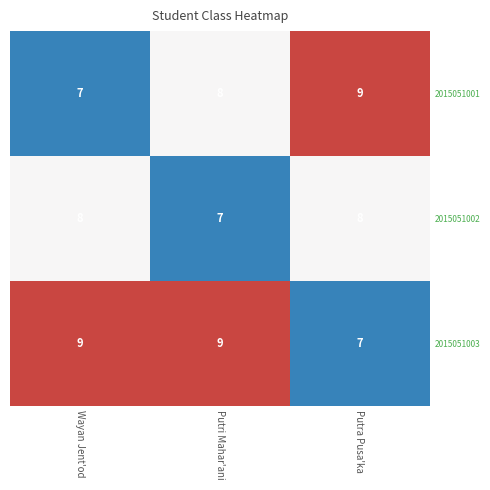

What is the sum of all 2015051002 values?

23